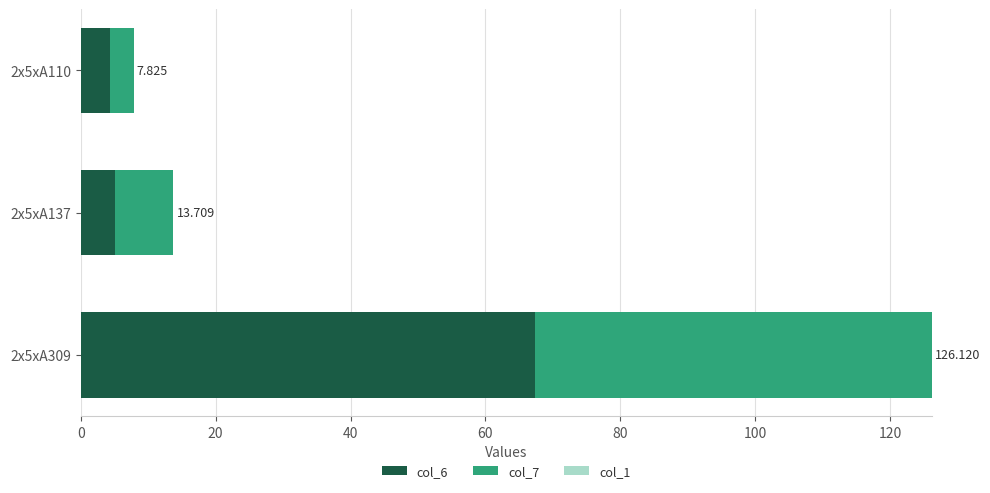

Reading left to right, what are all the values shown in this chart?

col_6: 4.3	5.2	67.4
col_7: 3.5	8.6	58.8
col_1: 0.6	0.6	0.6